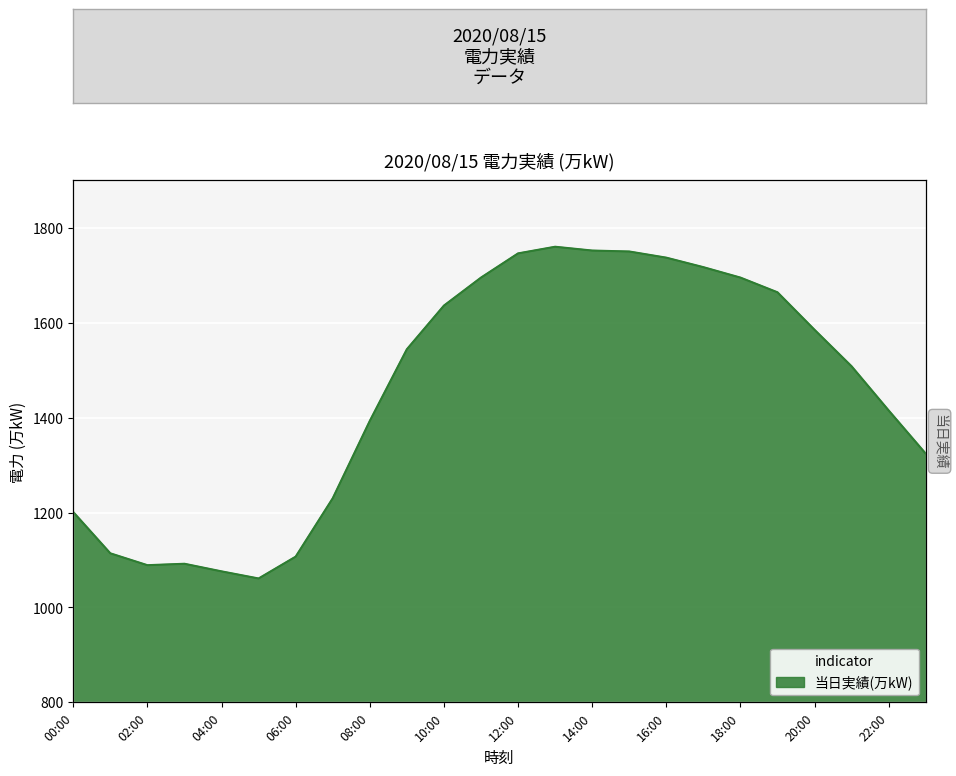

List the labels in order of value, smallest first.

05:00, 04:00, 02:00, 03:00, 06:00, 01:00, 00:00, 07:00, 23:00, 08:00, 22:00, 21:00, 09:00, 20:00, 10:00, 19:00, 11:00, 18:00, 17:00, 16:00, 12:00, 15:00, 14:00, 13:00